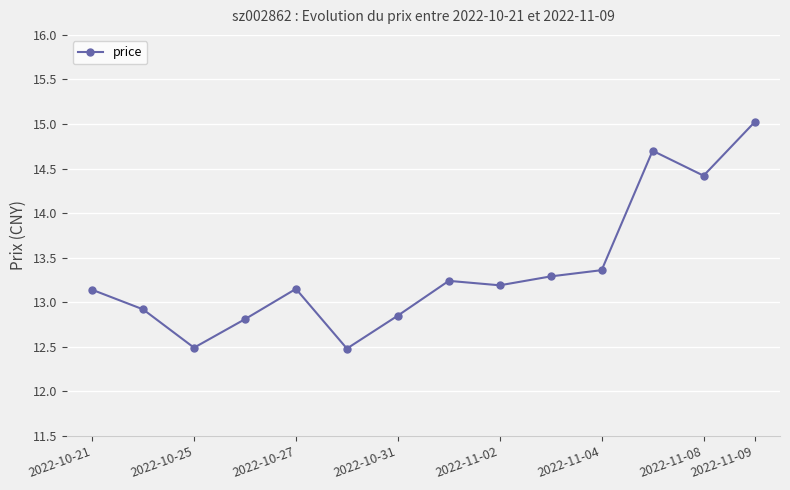

True or false: the data has more than 0 interior local peaks.

True